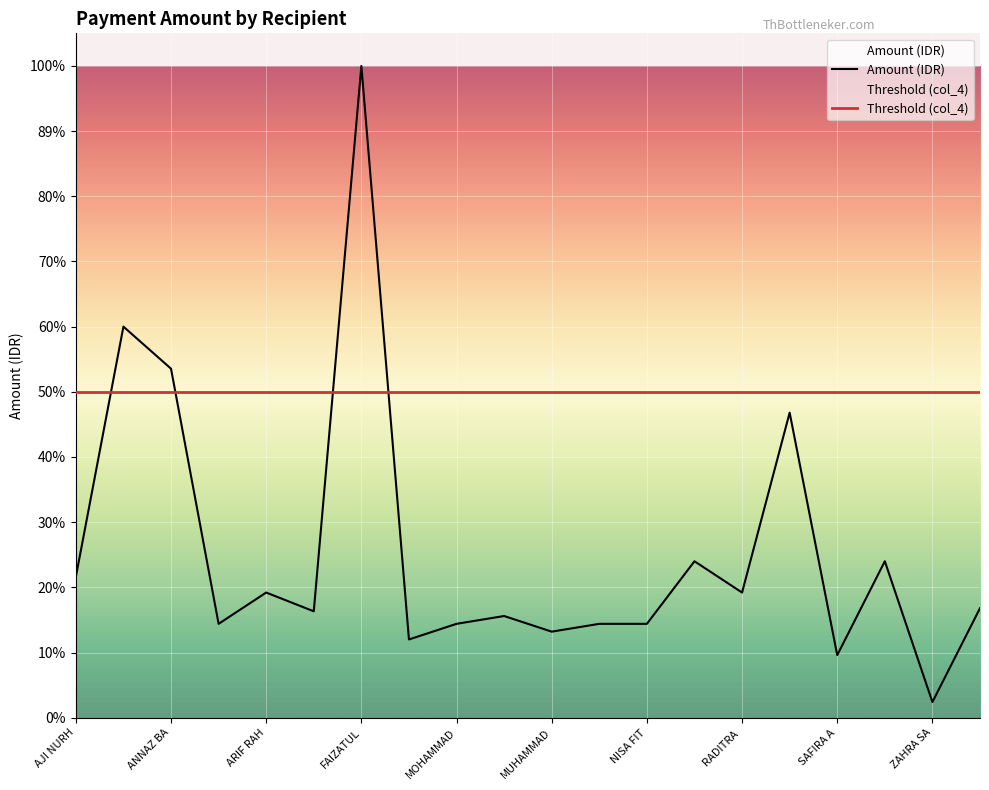

Which category has the lowest value across all series?

ZAHRA SA